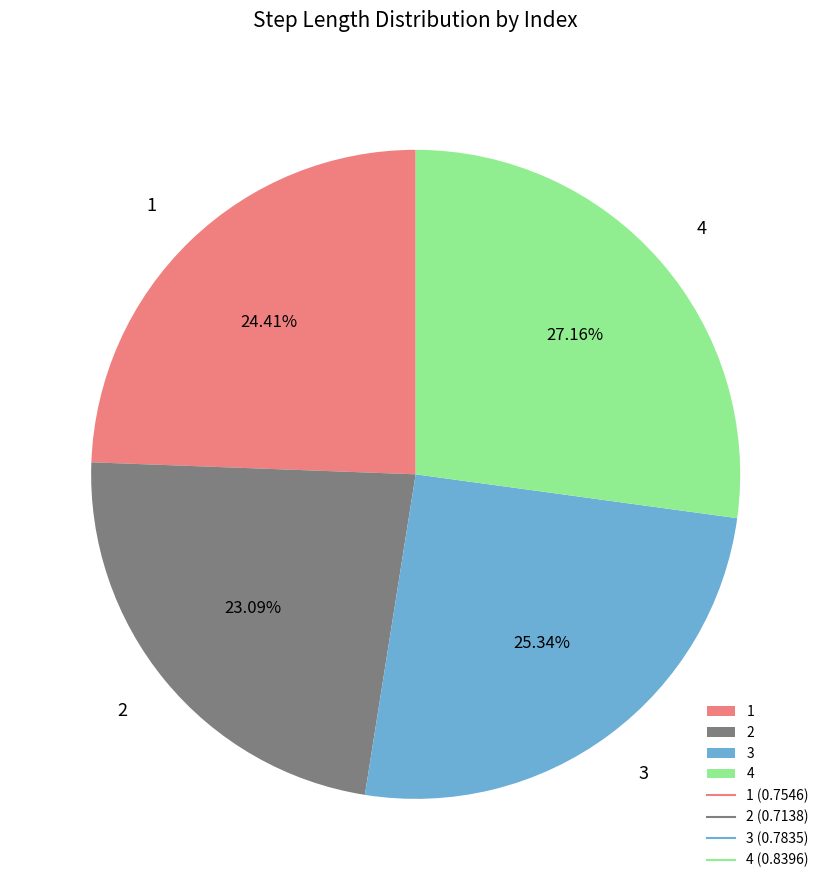

What percentage is the 3 slice, to the nearest percent?

25%